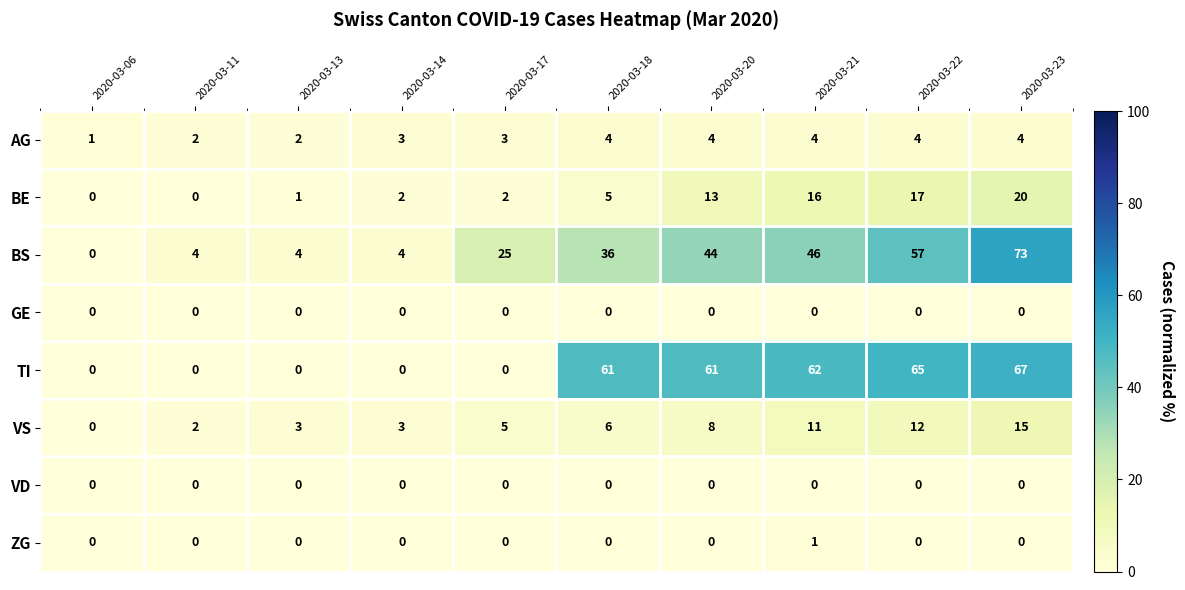

What is the total value across all series at 2020-03-18?

112